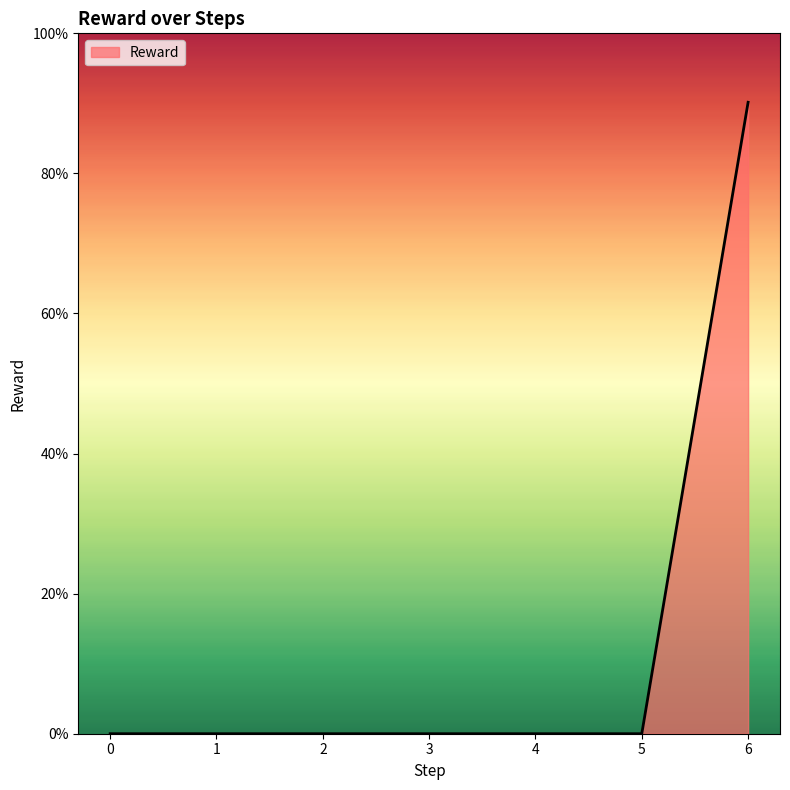

Rank the categories by value from lowest to highest.

0, 1, 2, 3, 4, 5, 6